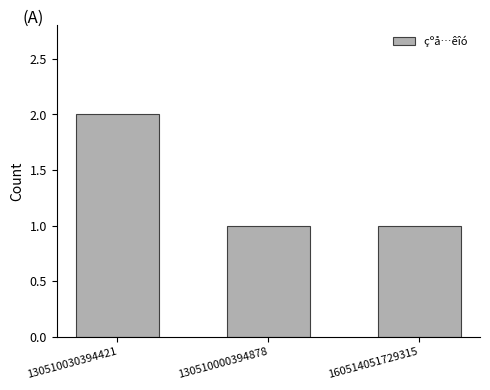

Count the values in the range 1 to 2.

3